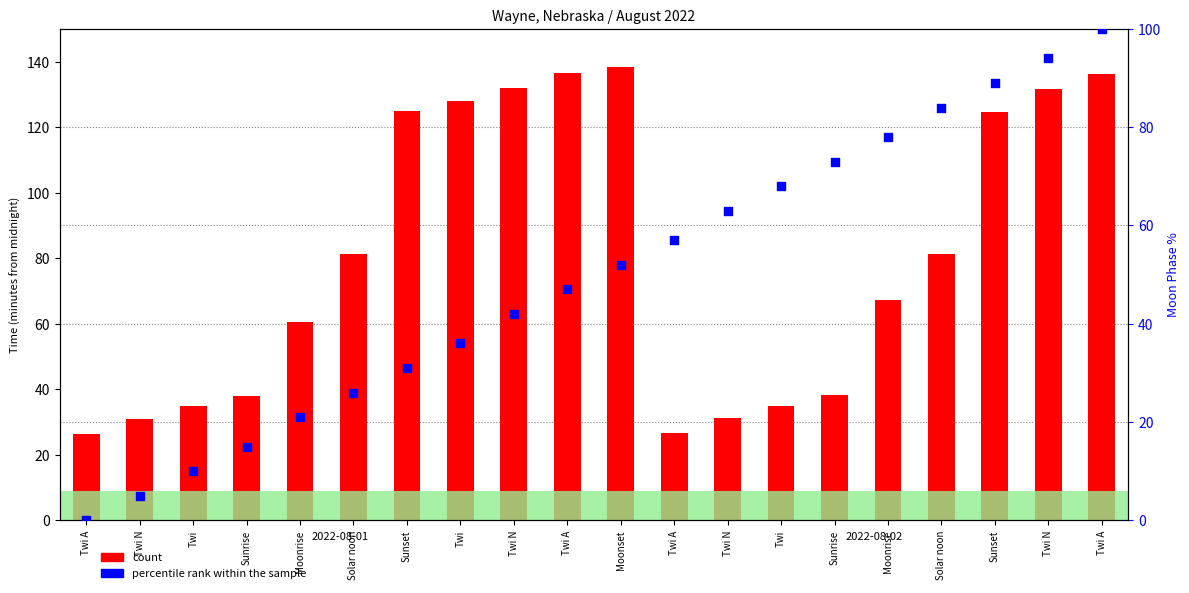

Which series contains the highest Y value?

count